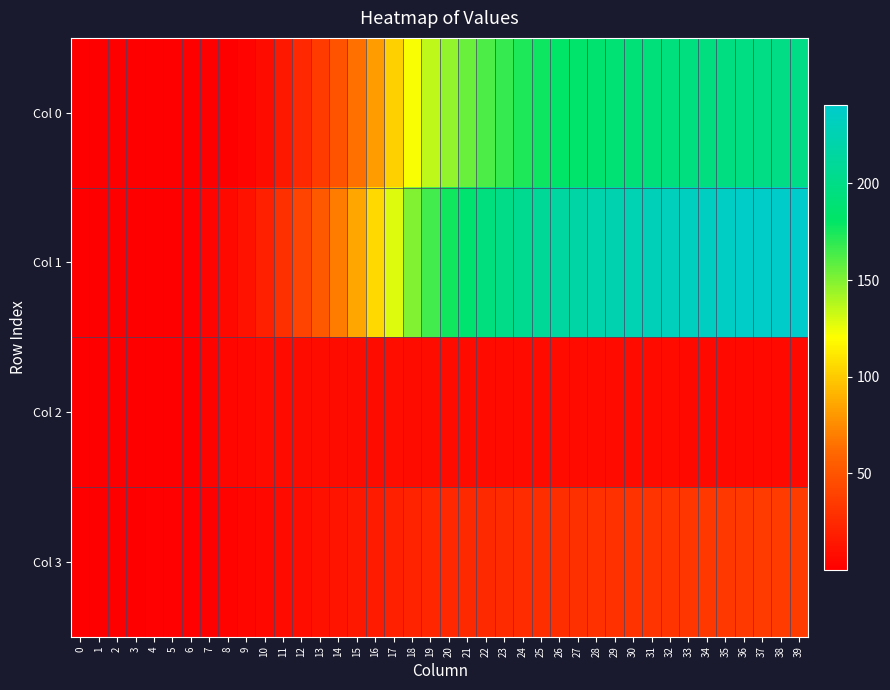

How many distinct data groups are displayed?

4